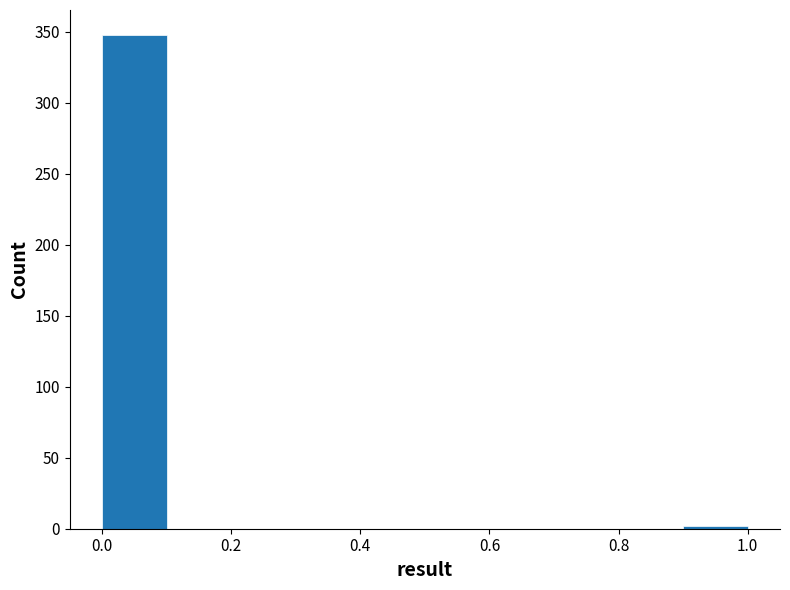

Which range on the x-axis has the tallest bar?

0.0 to 0.1